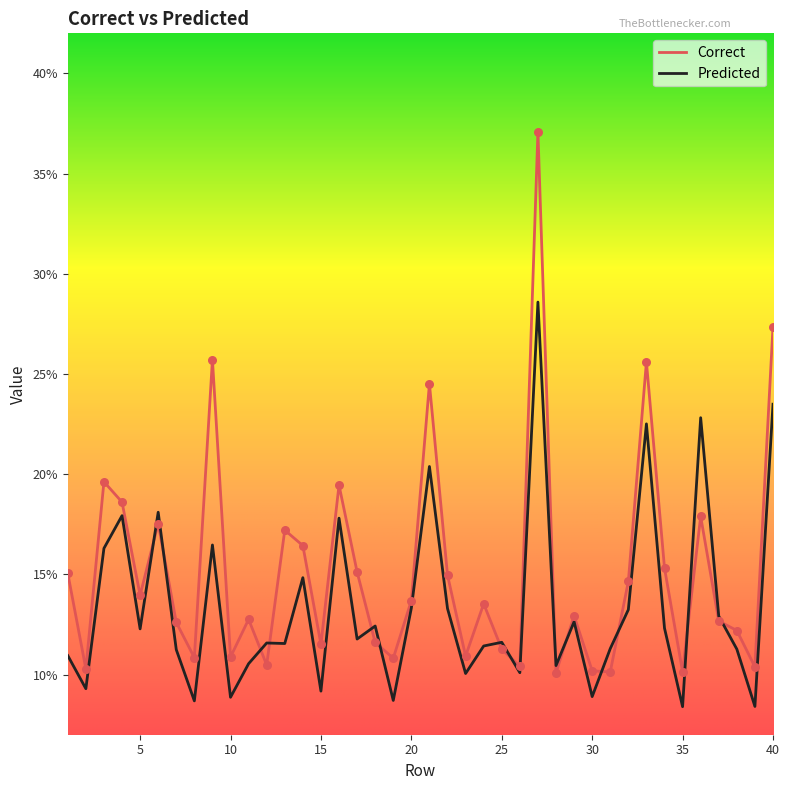

Which series has the largest total across all categories?

Correct